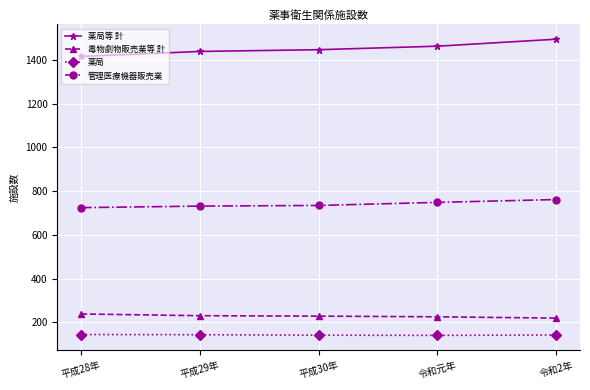

What is the average value of the 薬局 series?

143